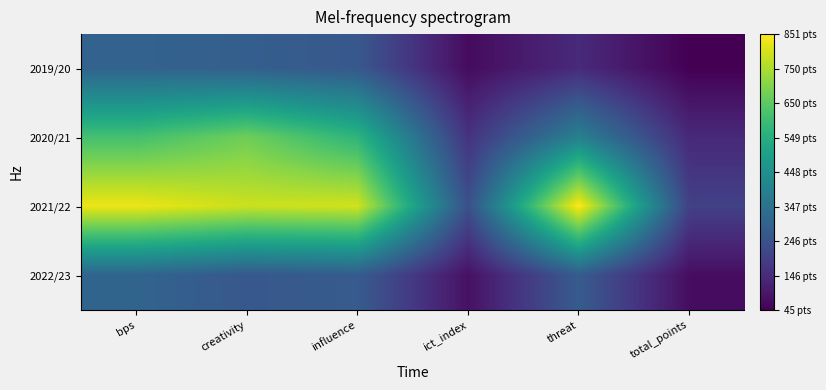

Reading left to right, transcribe all the data shown in this chart.

2019/20: bps=299.0	creativity=287.6	influence=265.0	ict_index=69.3	threat=141.0	total_points=45.0
2020/21: bps=610.0	creativity=673.0	influence=569.8	ict_index=163.7	threat=394.0	total_points=138.0
2021/22: bps=829.0	creativity=786.9	influence=796.0	ict_index=243.6	threat=851.0	total_points=201.0
2022/23: bps=304.0	creativity=266.4	influence=277.0	ict_index=81.2	threat=276.0	total_points=73.0